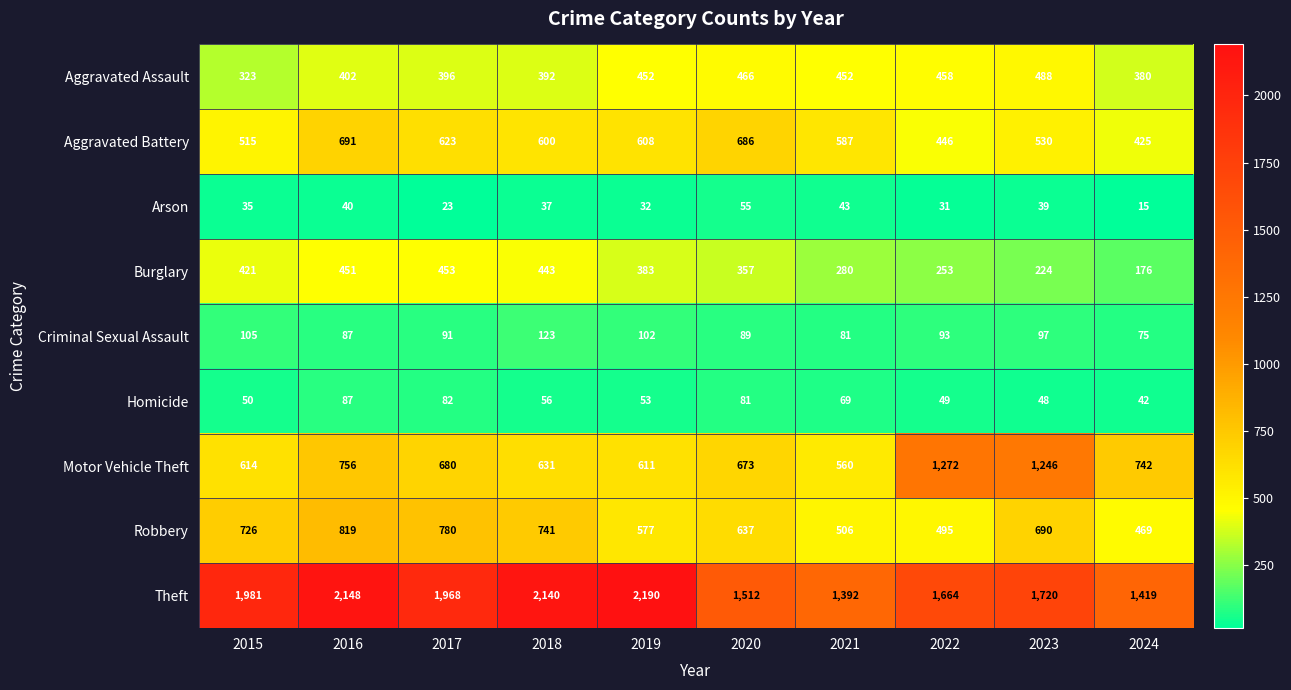

What is the sum of all Burglary values?

3441